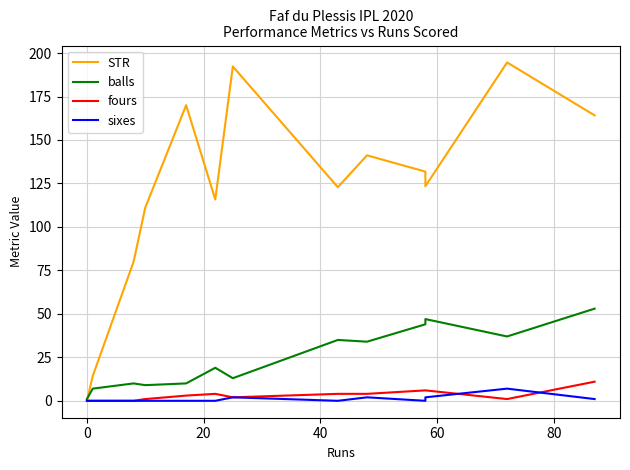

Which series changed the most between −20 and 40?

STR